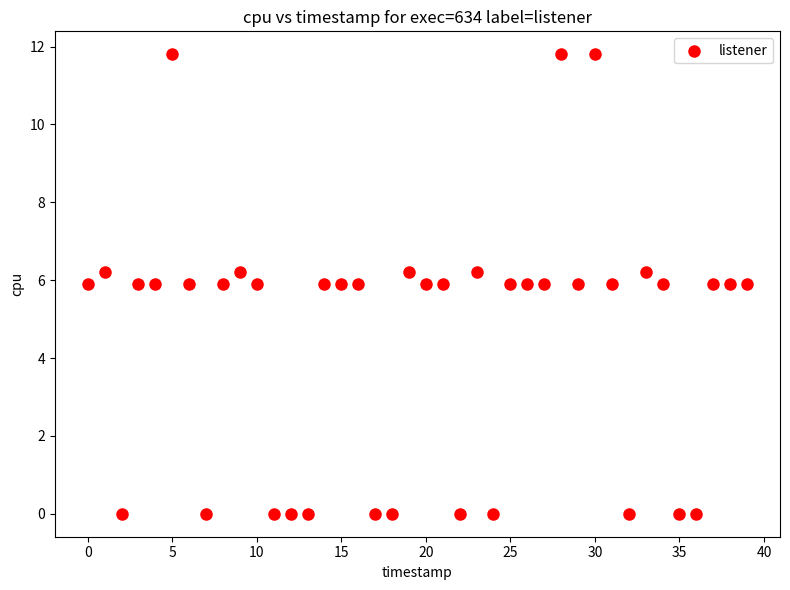

What is the range of Y values (max minus min)?

11.8